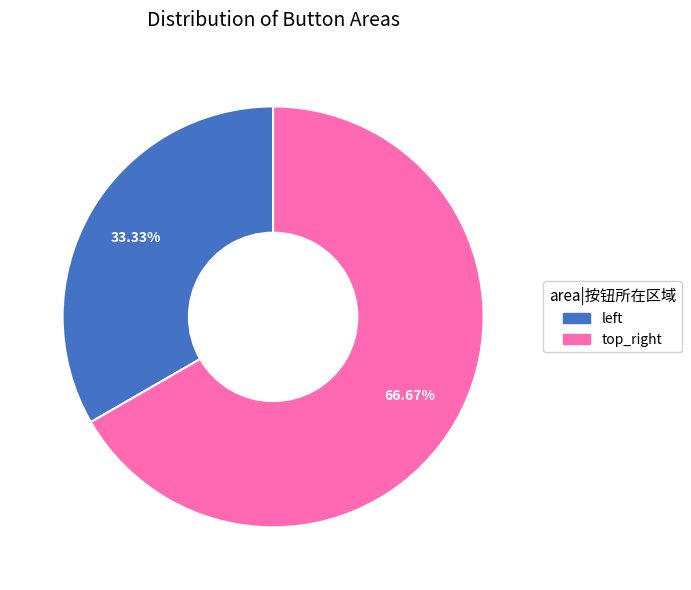

Rank the categories by value from highest to lowest.

top_right, left